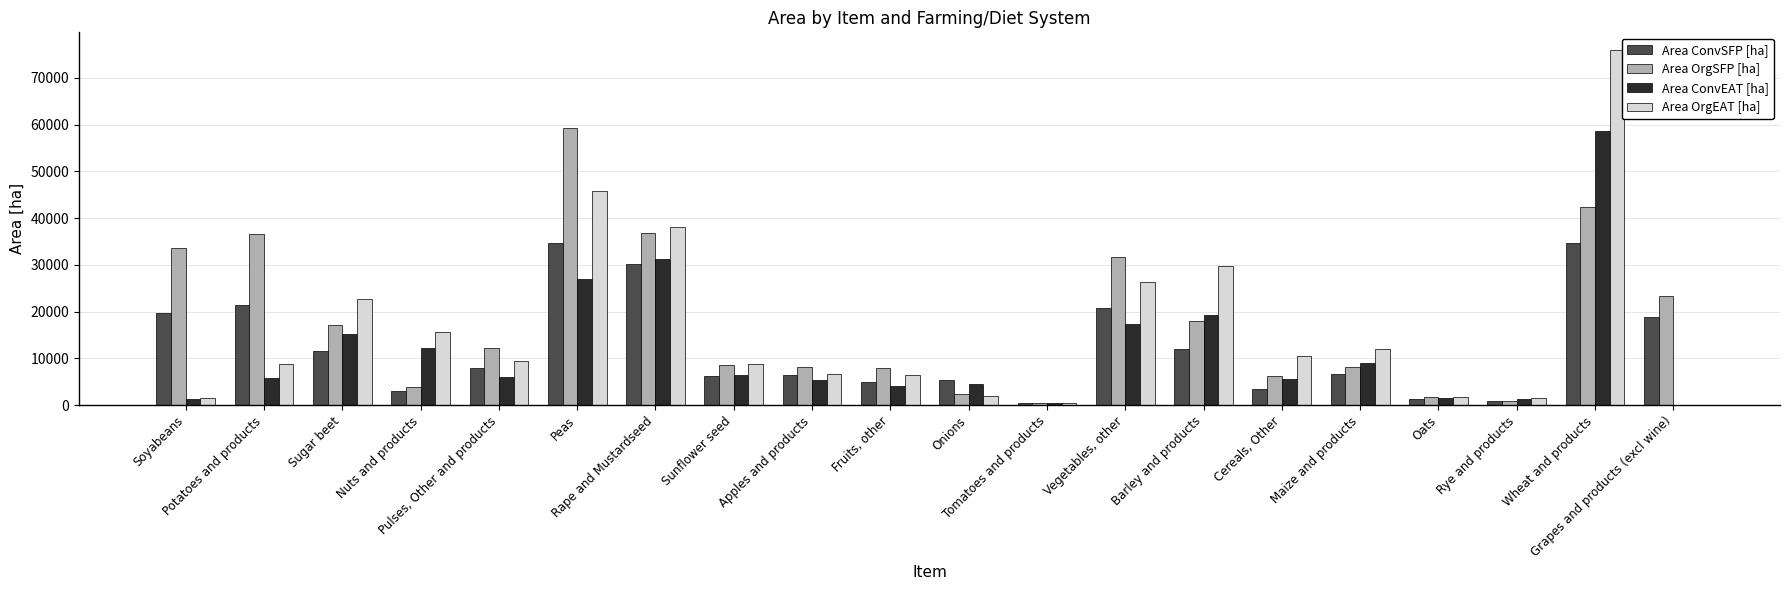

What is the sum of all Area ConvSFP [ha] values?

250619.1